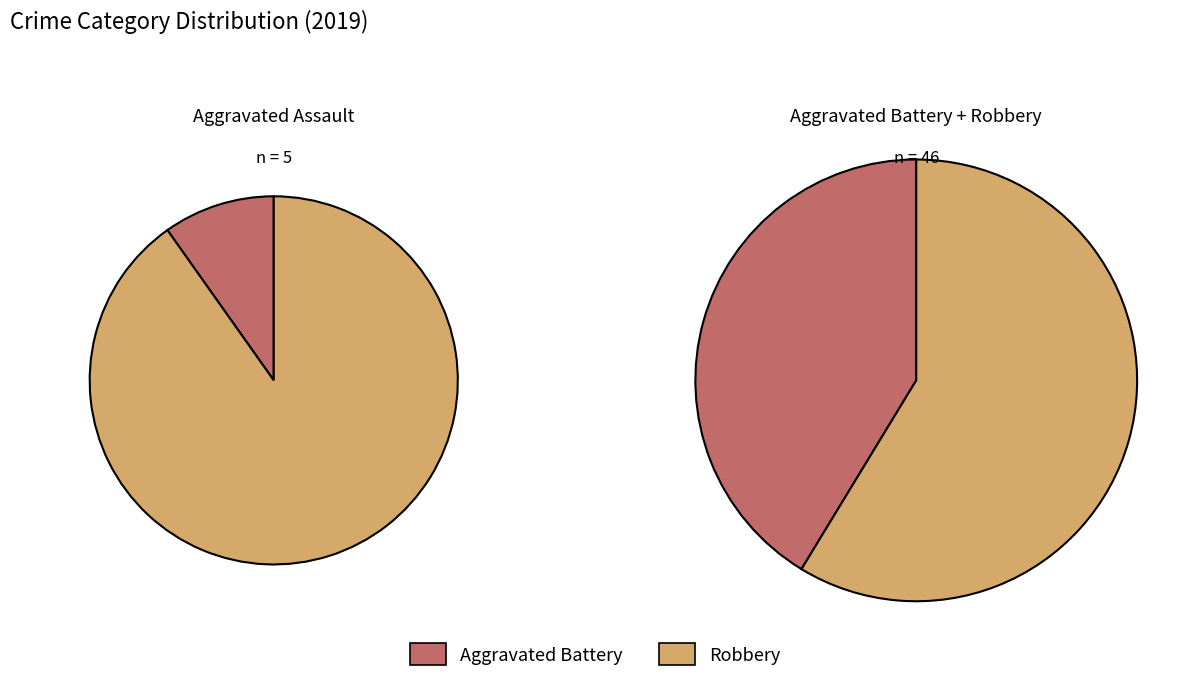

Does any single category account for the majority?

Yes